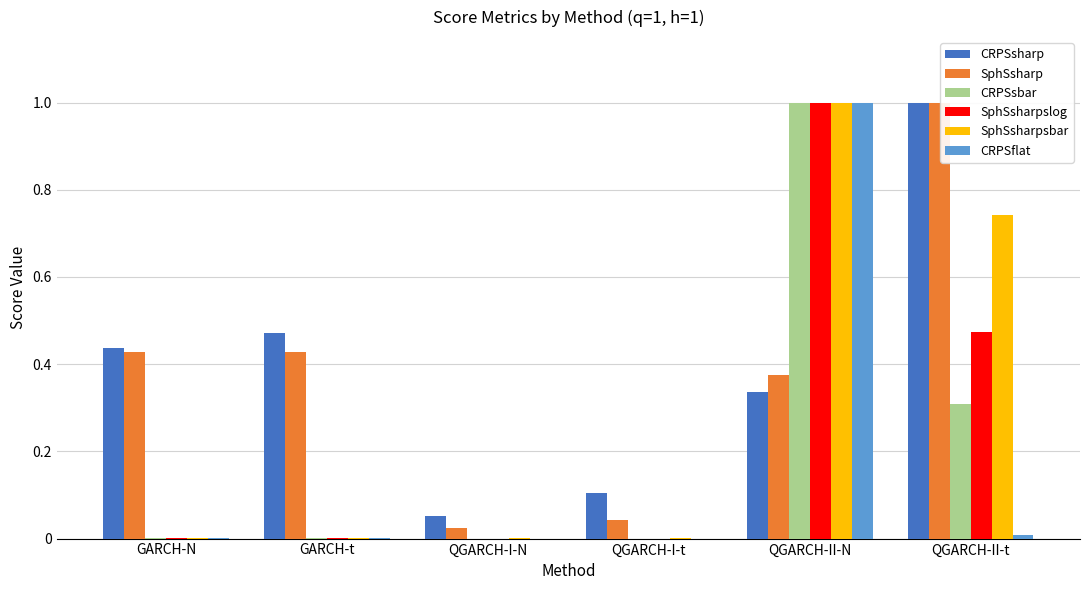

How many categories are shown in the chart?

6